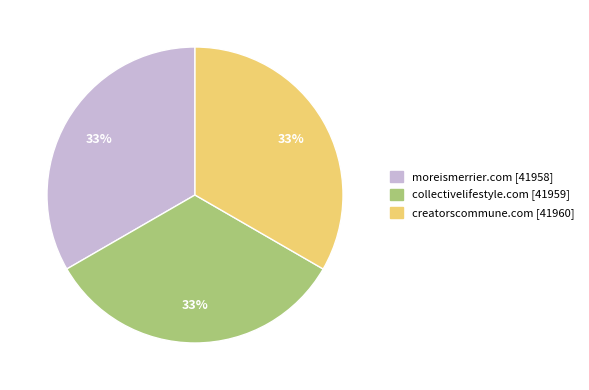

True or false: moreismerrier.com accounts for 41% of the total.

False